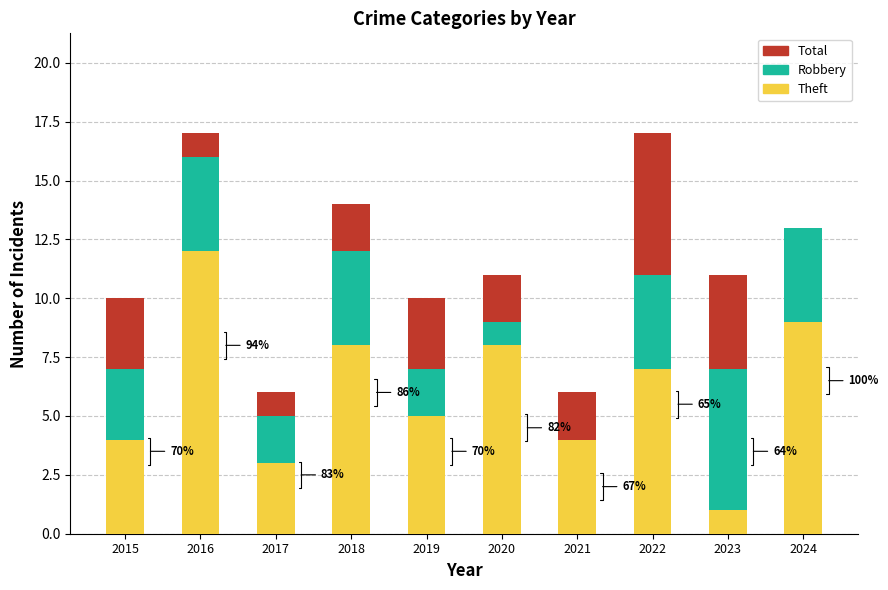

The Theft series shows 11 at 2022. True or false?

False